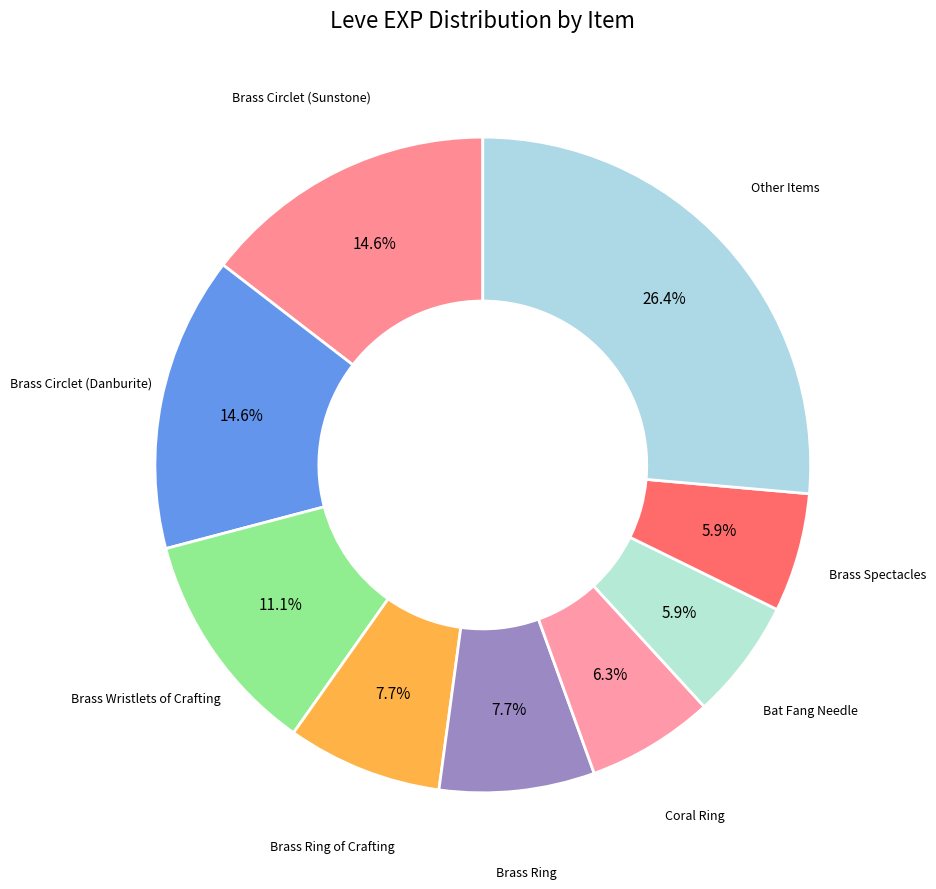

Which slice is the largest?

Other Items